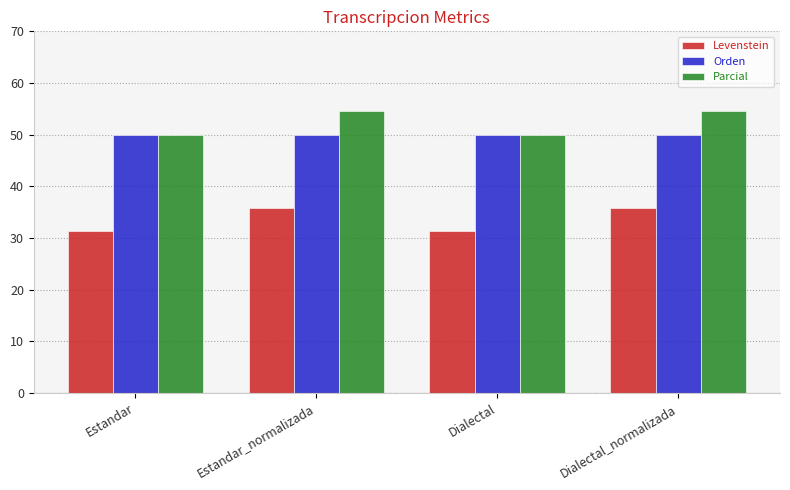

Rank the series by their maximum value, from lowest to highest.

Levenstein, Orden, Parcial